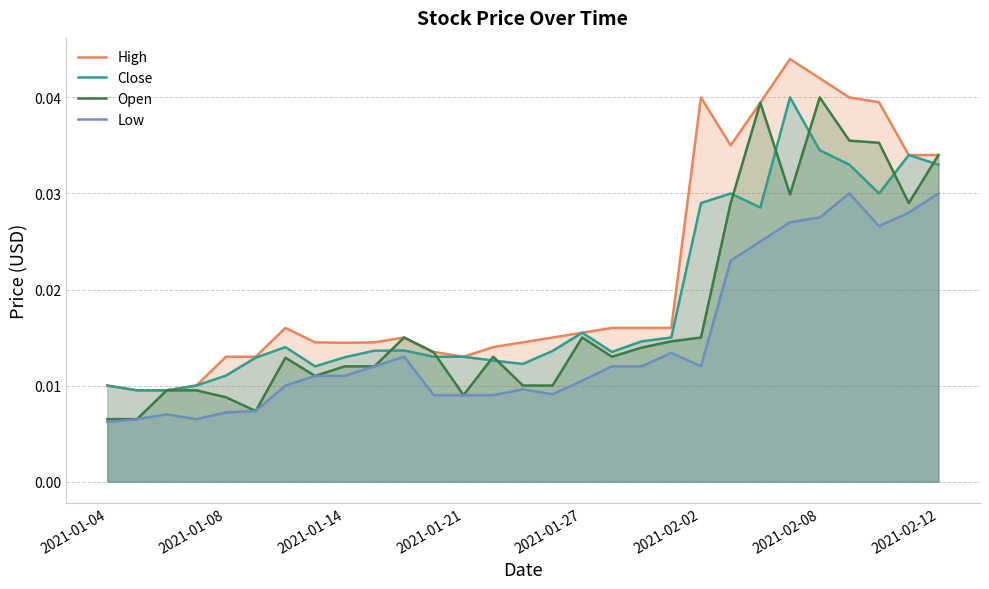

Which series has the largest total across all categories?

High